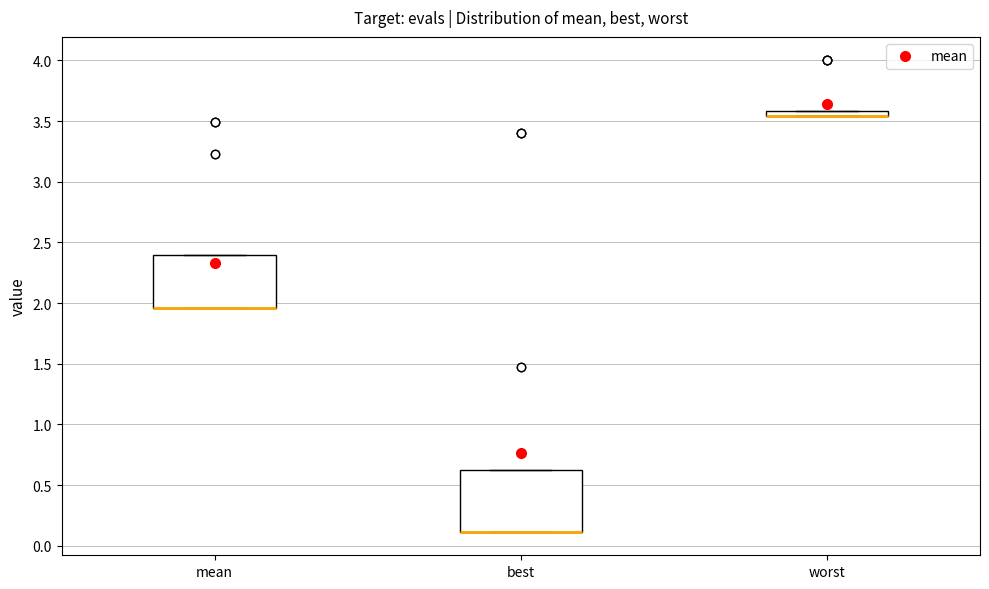

Comparing the boxes themselves (not the whiskers), which one is the tallest?

best